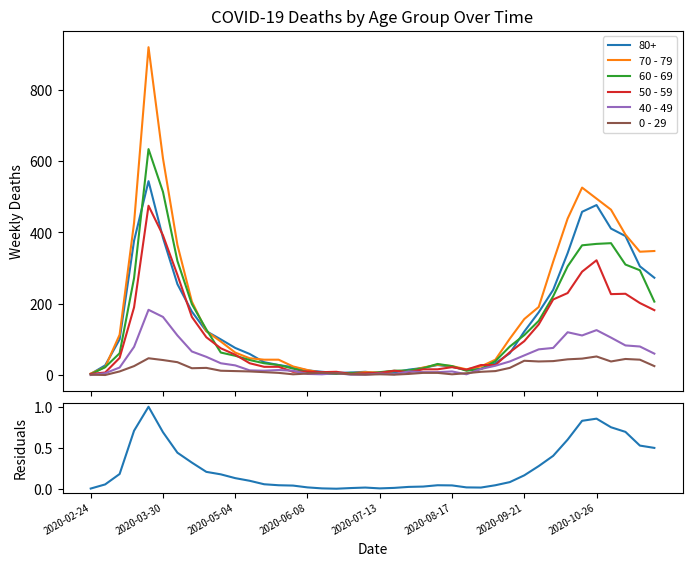

Reading left to right, list all the values displayed in this chart.

70 - 79: 4.0	22.0	113.0	427.0	920.0	608.0	365.0	206.0	123.0	94.0	63.0	47.0	43.0	43.0	24.0	14.0	6.0	5.0	5.0	8.0	7.0	11.0	11.0	21.0	29.0	25.0	16.0	24.0	43.0	102.0	157.0	191.0	318.0	439.0	526.0	495.0	464.0	394.0	346.0	348.0
60 - 69: 2.0	22.0	61.0	272.0	634.0	514.0	320.0	199.0	128.0	63.0	54.0	42.0	33.0	28.0	18.0	8.0	3.0	3.0	6.0	3.0	8.0	12.0	13.0	19.0	31.0	25.0	12.0	17.0	39.0	80.0	112.0	152.0	221.0	305.0	364.0	368.0	370.0	310.0	294.0	206.0
50 - 59: 3.0	7.0	48.0	190.0	475.0	392.0	281.0	163.0	106.0	75.0	57.0	33.0	23.0	23.0	9.0	10.0	8.0	9.0	3.0	5.0	6.0	12.0	8.0	16.0	16.0	22.0	15.0	28.0	28.0	64.0	95.0	142.0	212.0	230.0	290.0	322.0	227.0	228.0	202.0	182.0
40 - 49: 0.0	5.0	21.0	79.0	183.0	163.0	111.0	66.0	51.0	33.0	27.0	13.0	12.0	14.0	12.0	3.0	2.0	5.0	1.0	1.0	4.0	2.0	10.0	8.0	8.0	10.0	2.0	17.0	26.0	38.0	55.0	72.0	76.0	120.0	111.0	126.0	105.0	83.0	80.0	60.0
0 - 29: 1.0	0.0	10.0	25.0	47.0	42.0	36.0	19.0	20.0	12.0	11.0	10.0	8.0	6.0	2.0	4.0	6.0	5.0	2.0	1.0	2.0	1.0	3.0	6.0	6.0	2.0	5.0	9.0	11.0	20.0	40.0	38.0	39.0	44.0	46.0	52.0	38.0	45.0	43.0	25.0
80+ minus 0-29 (norm): 0.0	0.1	0.2	0.7	1.0	0.7	0.4	0.3	0.2	0.2	0.1	0.1	0.1	0.0	0.0	0.0	0.0	0.0	0.0	0.0	0.0	0.0	0.0	0.0	0.0	0.0	0.0	0.0	0.0	0.1	0.2	0.3	0.4	0.6	0.8	0.9	0.8	0.7	0.5	0.5